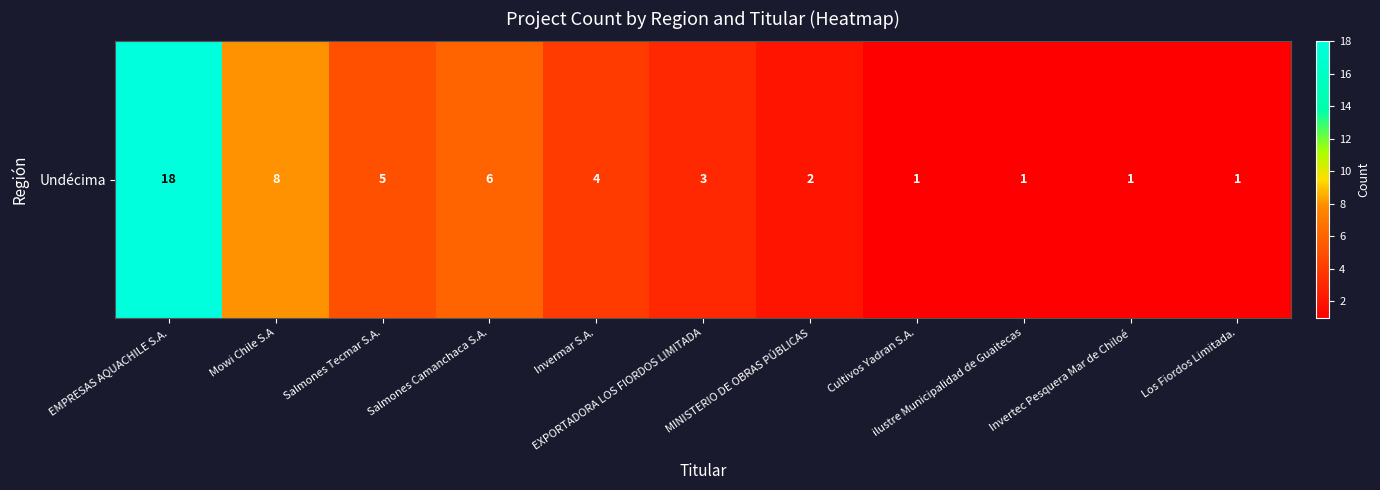

List the labels in order of value, smallest first.

Cultivos Yadran S.A., ilustre Municipalidad de Guaitecas, Invertec Pesquera Mar de Chiloé, Los Fiordos Limitada., MINISTERIO DE OBRAS PÚBLICAS, EXPORTADORA LOS FIORDOS LIMITADA, Invermar S.A., Salmones Tecmar S.A., Salmones Camanchaca S.A., Mowi Chile S.A, EMPRESAS AQUACHILE S.A.